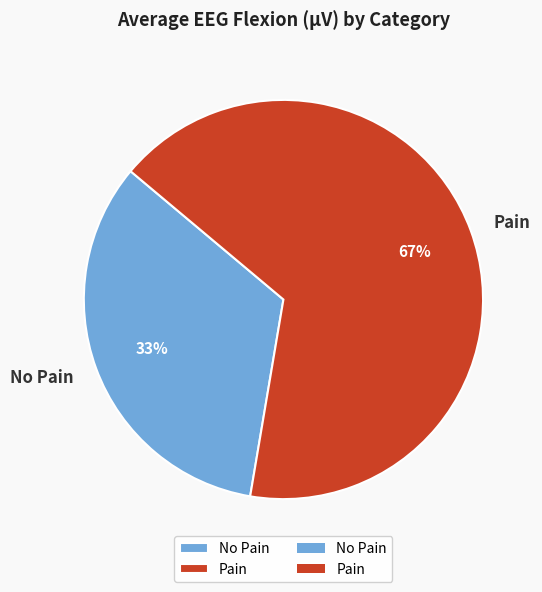

Count the number of slices in the pie.

2